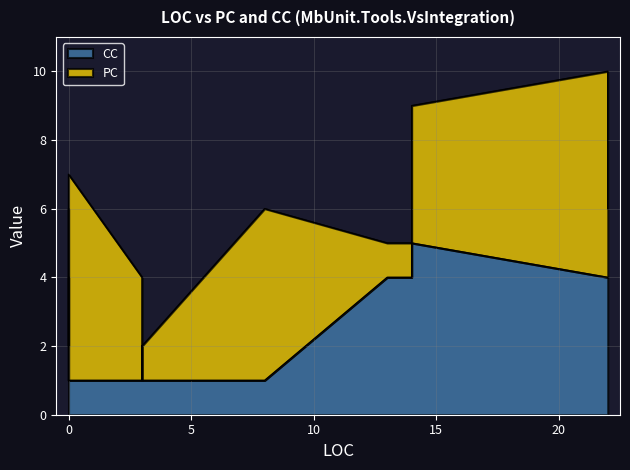

Which series has the widest spread of values?

PC